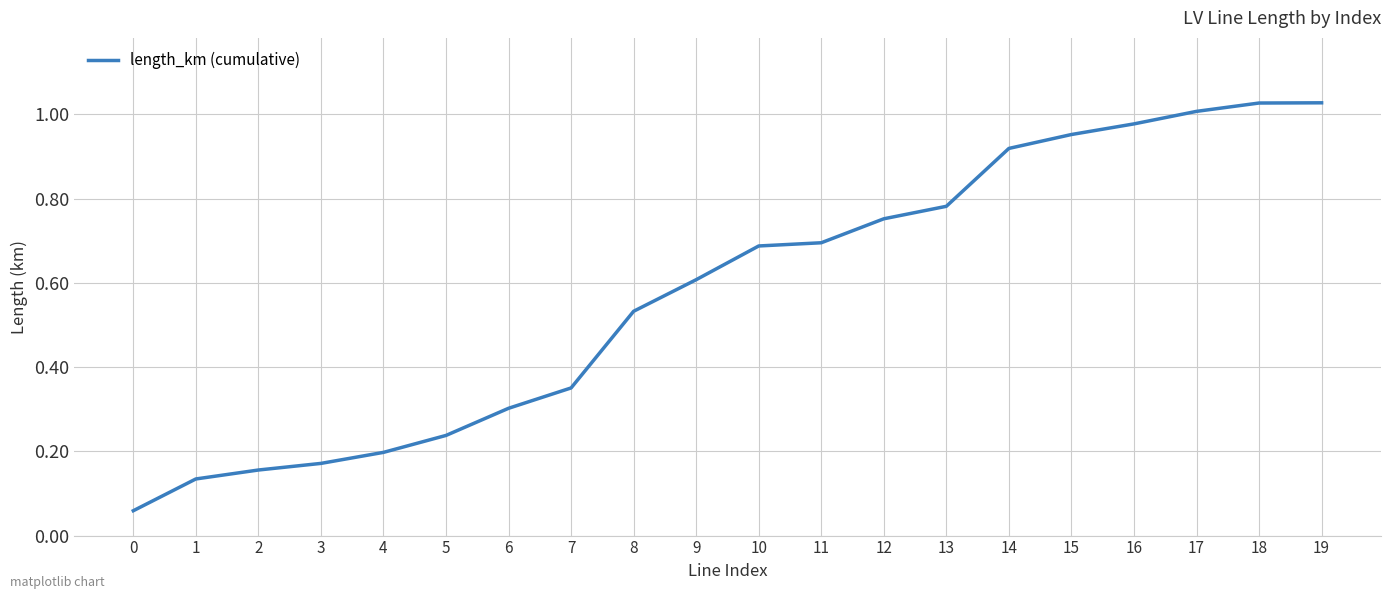

What is the sum of all values?

11.6